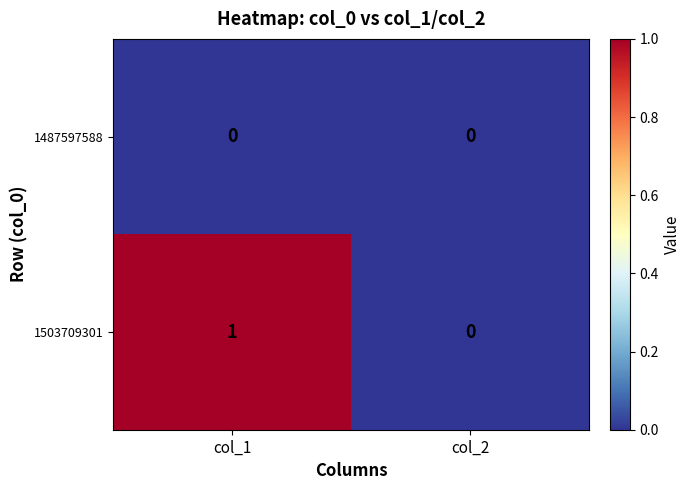

Which category has the highest value across all series?

col_1